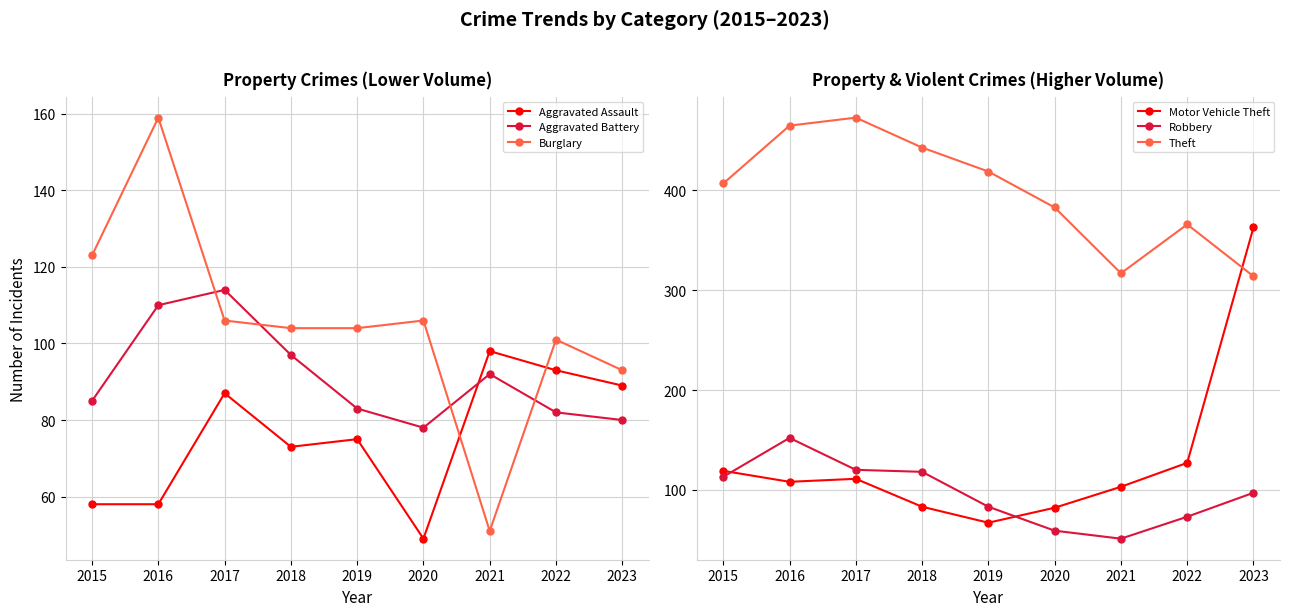

At how many categories does at least one series exceed 292?

9